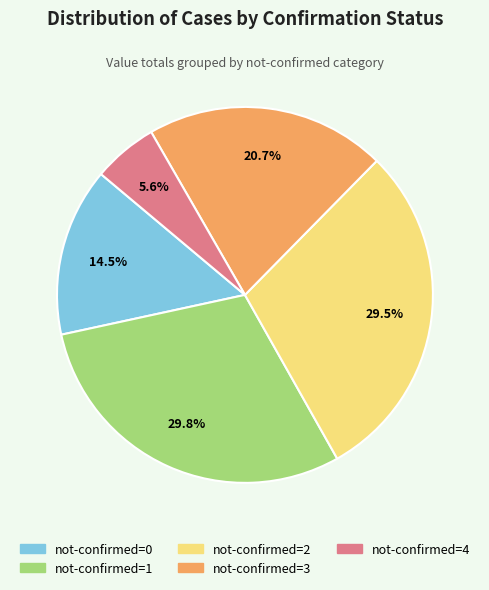

What is the ratio of the value at not-confirmed=2 to the value at not-confirmed=0?

2.0